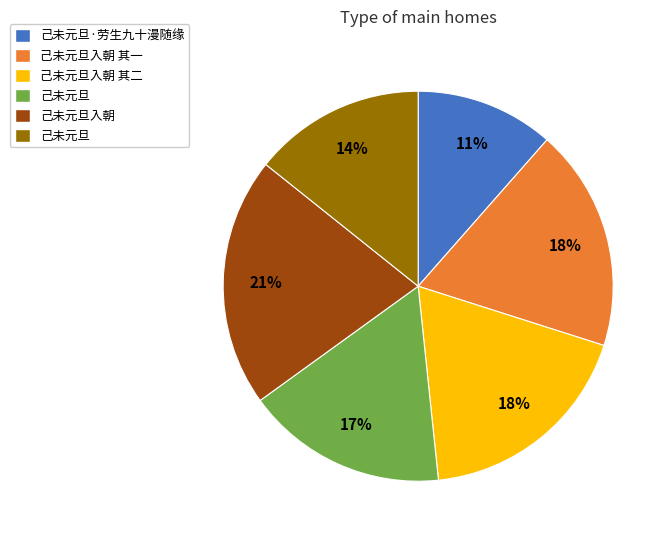

Is there any slice that represents more than half of the pie?

No